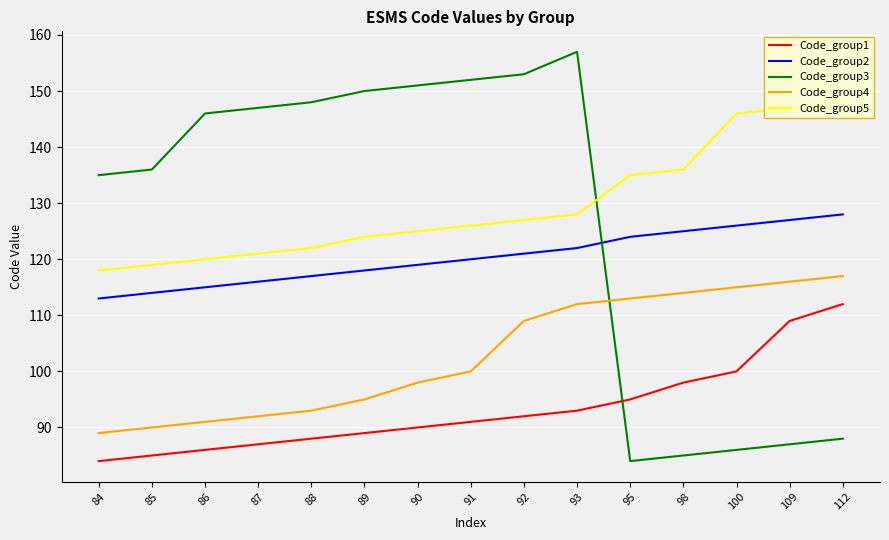

Which series changed the most between 84 and 88?

Code_group3